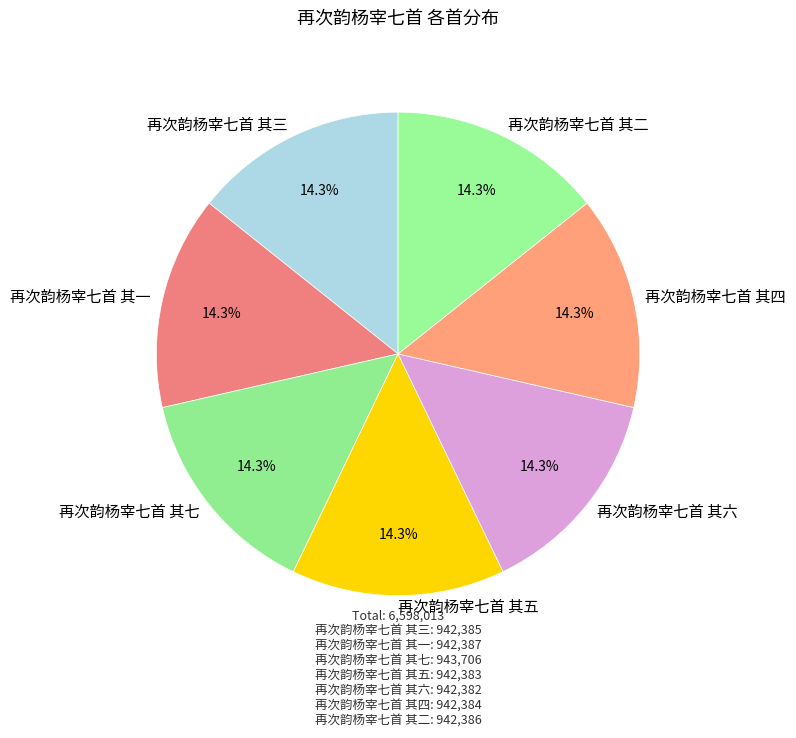

Approximately how many times larger is the value at 再次韵杨宰七首 其六 compared to 再次韵杨宰七首 其一?

1.0